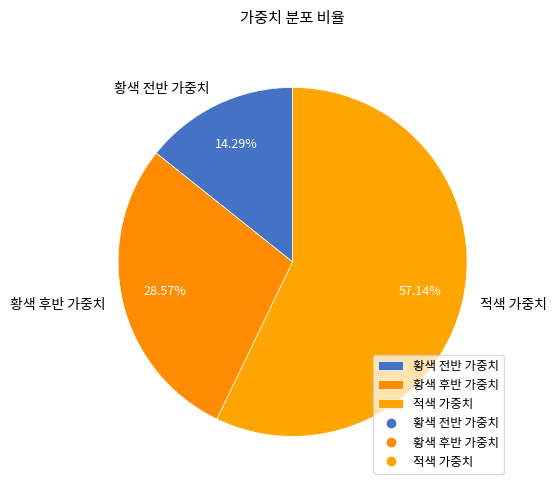

To the nearest percent, what percentage of the pie is 황색 전반 가중치?

14%